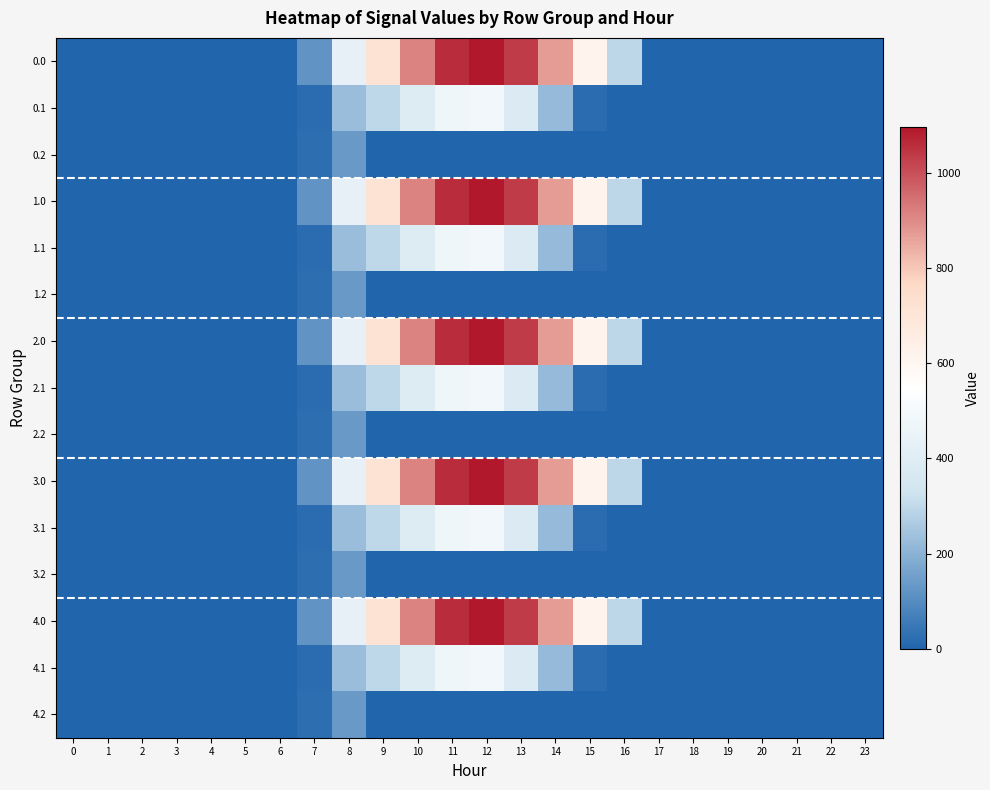

How many series are shown in this chart?

15